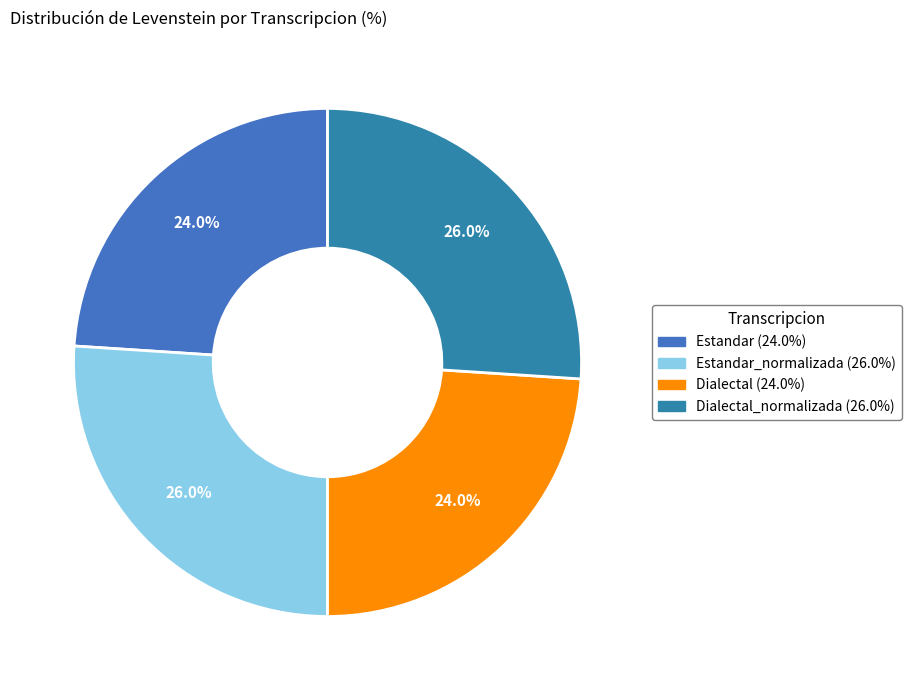

Is there a majority slice in this chart?

No